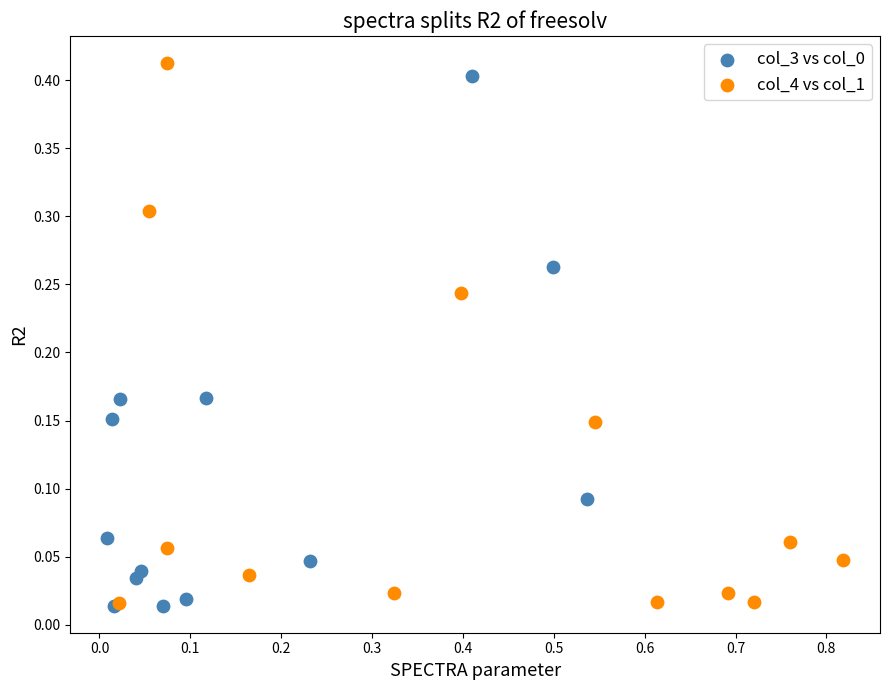

Which series contains the highest Y value?

col_4 vs col_1